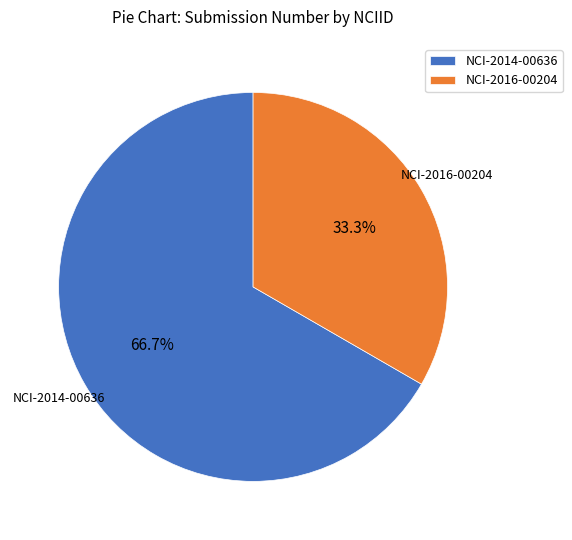

Rank the categories by value from lowest to highest.

NCI-2016-00204, NCI-2014-00636